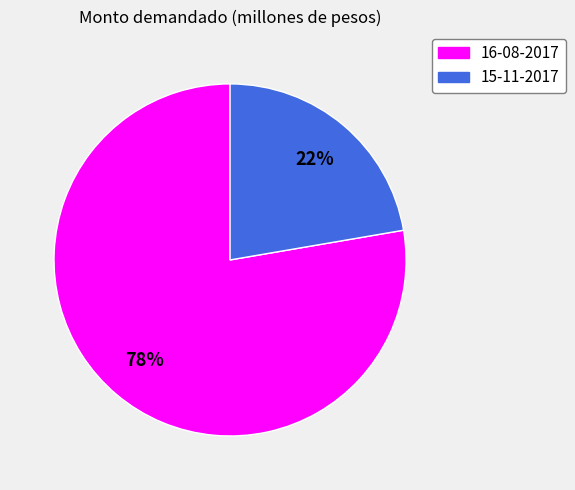

To the nearest percent, what is the average slice percentage?

50%